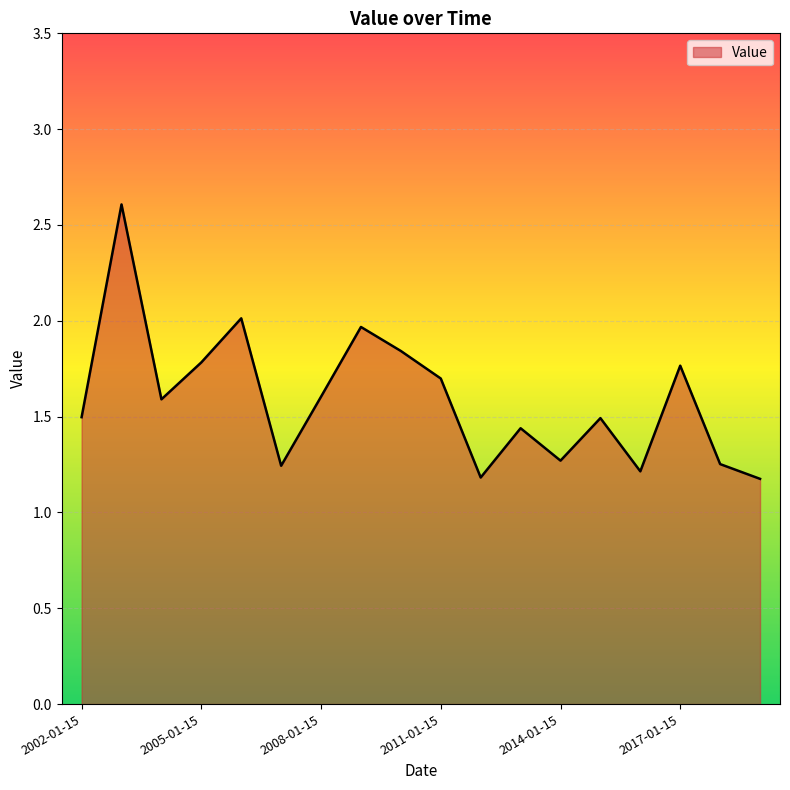

What is the greatest value displayed?

2.6